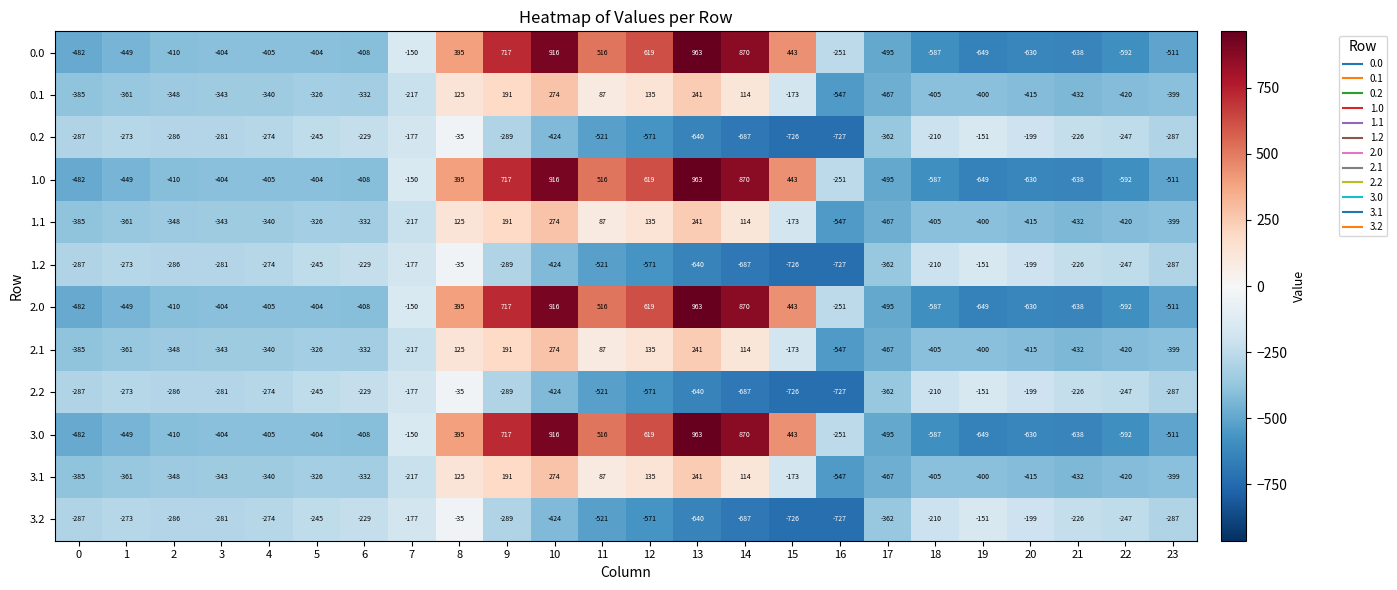

At which category is the sum across all series the highest?

10